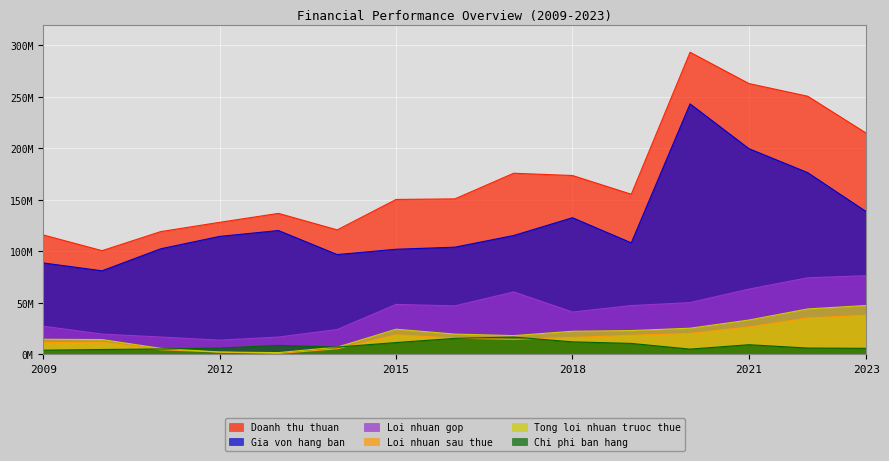

Reading left to right, extract all data points from this chart.

Doanh thu thuan: 115850904	100571127	119115557	128097435	136783873	120771914	150308831	150887120	175778645	173570028	155387446	293292057	262905278	250570119	214571401
Gia von hang ban: 88658549	81012563	102432281	114416703	120130475	96772696	101947673	103948830	115284528	132570014	108181489	243143008	199681677	176356381	138293058
Loi nhuan gop: 27192355	19558564	16683275	13680732	16653399	23999218	48361158	46938290	60494117	41000013	47205957	50149050	63223601	74213738	76278343
Loi nhuan sau thue: 11238292	11635742	4335009	2052276	671473	5293293	18780037	15612807	14437532	16315502	18366532	20206669	26546920	35246953	37877680
Tong loi nhuan truoc thue: 14524473	14227945	5654664	2108875	1543933	6852881	24269748	19540603	18067353	22285594	22958165	25258336	33183650	43976299	47347100
Chi phi ban hang: 3896434	4559761	5090194	5963486	8539415	6934419	11305166	15377230	16654456	11996258	10477546	4917987	9211048	5979171	5687052